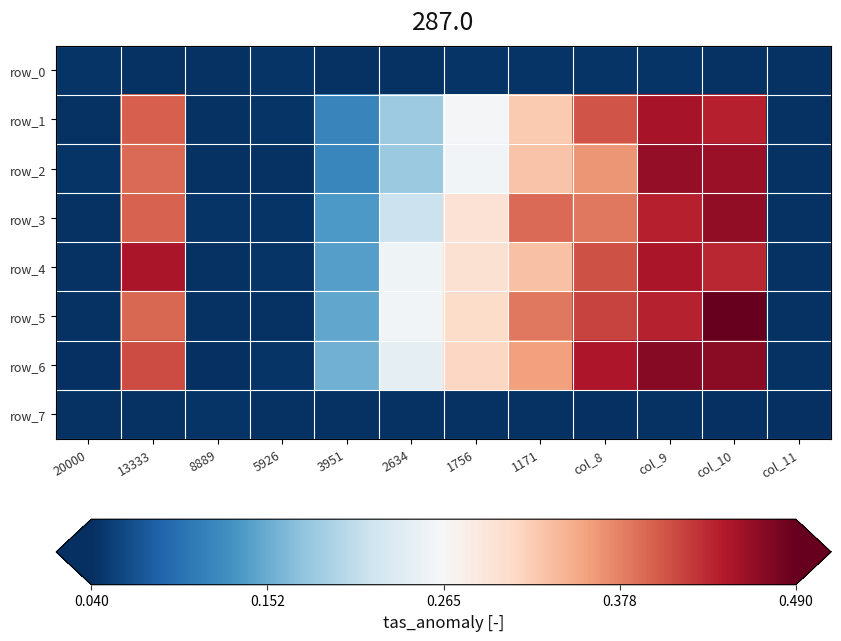

Reading left to right, what are all the values shown in this chart?

row_0: 20000=0.0	13333=0.0	8889=0.0	5926=0.0	3951=0.0	2634=0.0	1756=0.0	1171=0.0	col_8=0.0	col_9=0.0	col_10=0.0	col_11=0.0
row_1: 20000=0.0	13333=0.4	8889=0.0	5926=0.0	3951=0.1	2634=0.2	1756=0.3	1171=0.3	col_8=0.4	col_9=0.5	col_10=0.4	col_11=0.0
row_2: 20000=0.0	13333=0.4	8889=0.0	5926=0.0	3951=0.1	2634=0.2	1756=0.3	1171=0.3	col_8=0.4	col_9=0.5	col_10=0.5	col_11=0.0
row_3: 20000=0.0	13333=0.4	8889=0.0	5926=0.0	3951=0.1	2634=0.2	1756=0.3	1171=0.4	col_8=0.4	col_9=0.4	col_10=0.5	col_11=0.0
row_4: 20000=0.0	13333=0.4	8889=0.0	5926=0.0	3951=0.1	2634=0.3	1756=0.3	1171=0.3	col_8=0.4	col_9=0.4	col_10=0.4	col_11=0.0
row_5: 20000=0.0	13333=0.4	8889=0.0	5926=0.0	3951=0.1	2634=0.3	1756=0.3	1171=0.4	col_8=0.4	col_9=0.4	col_10=0.5	col_11=0.0
row_6: 20000=0.0	13333=0.4	8889=0.0	5926=0.0	3951=0.2	2634=0.2	1756=0.3	1171=0.4	col_8=0.4	col_9=0.5	col_10=0.5	col_11=0.0
row_7: 20000=0.0	13333=0.0	8889=0.0	5926=0.0	3951=0.0	2634=0.0	1756=0.0	1171=0.0	col_8=0.0	col_9=0.0	col_10=0.0	col_11=0.0